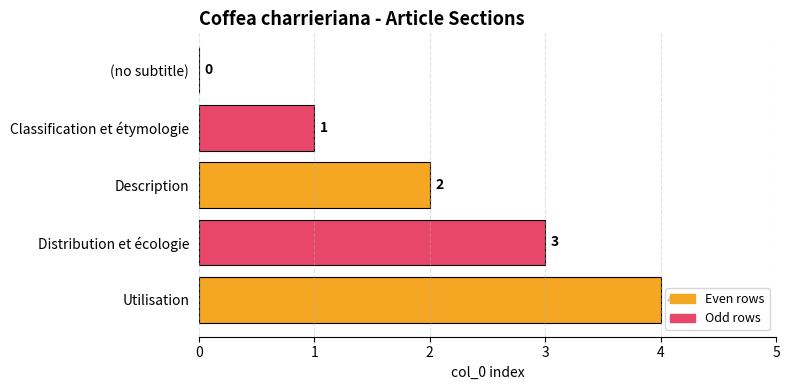

Is it true that the value at Description is 2?

True